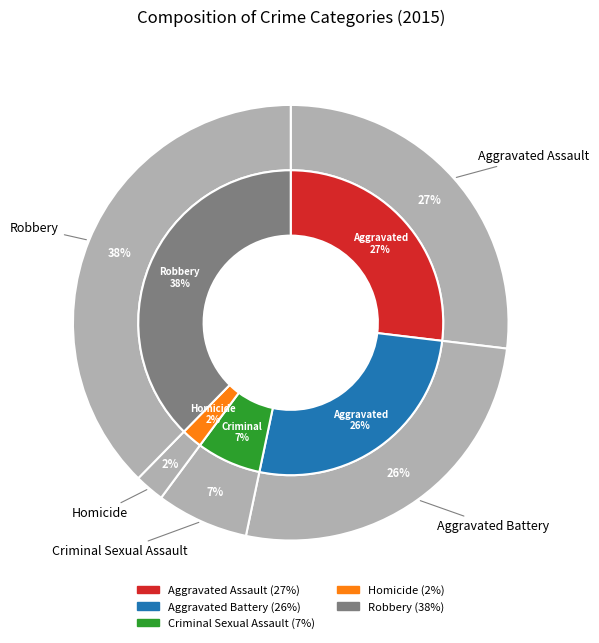

Between Criminal Sexual Assault and Robbery, which is larger?

Robbery